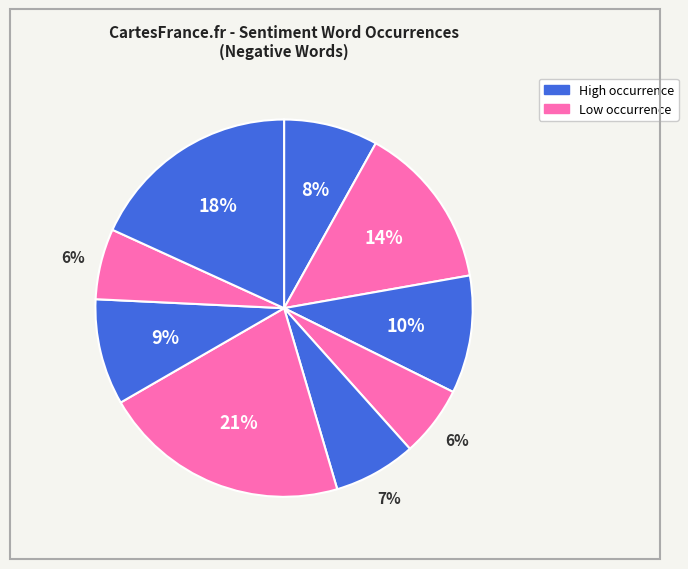

How many slices are in this pie chart?

9